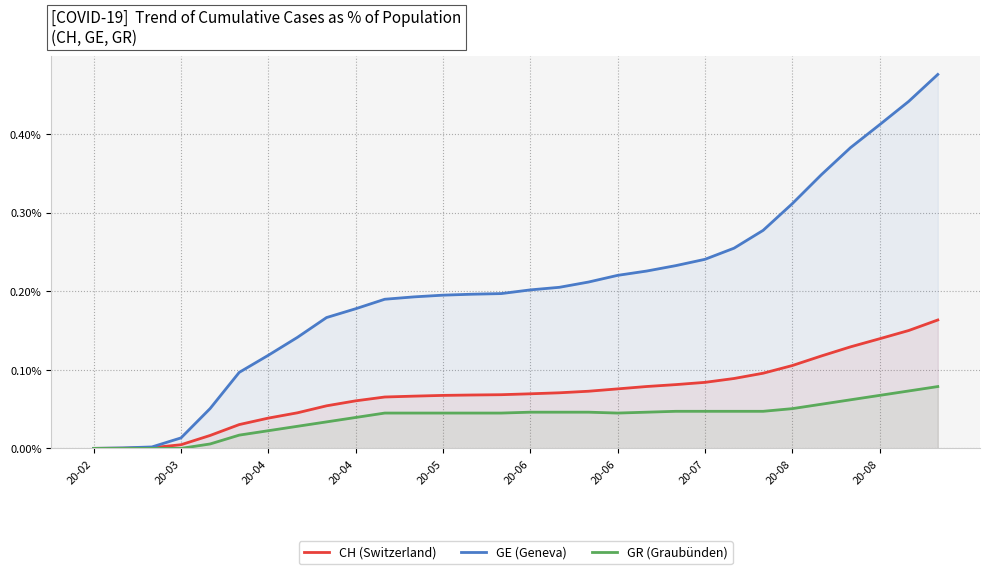

What are all the series names shown in the legend?

CH (Switzerland), GE (Geneva), GR (Graubünden)